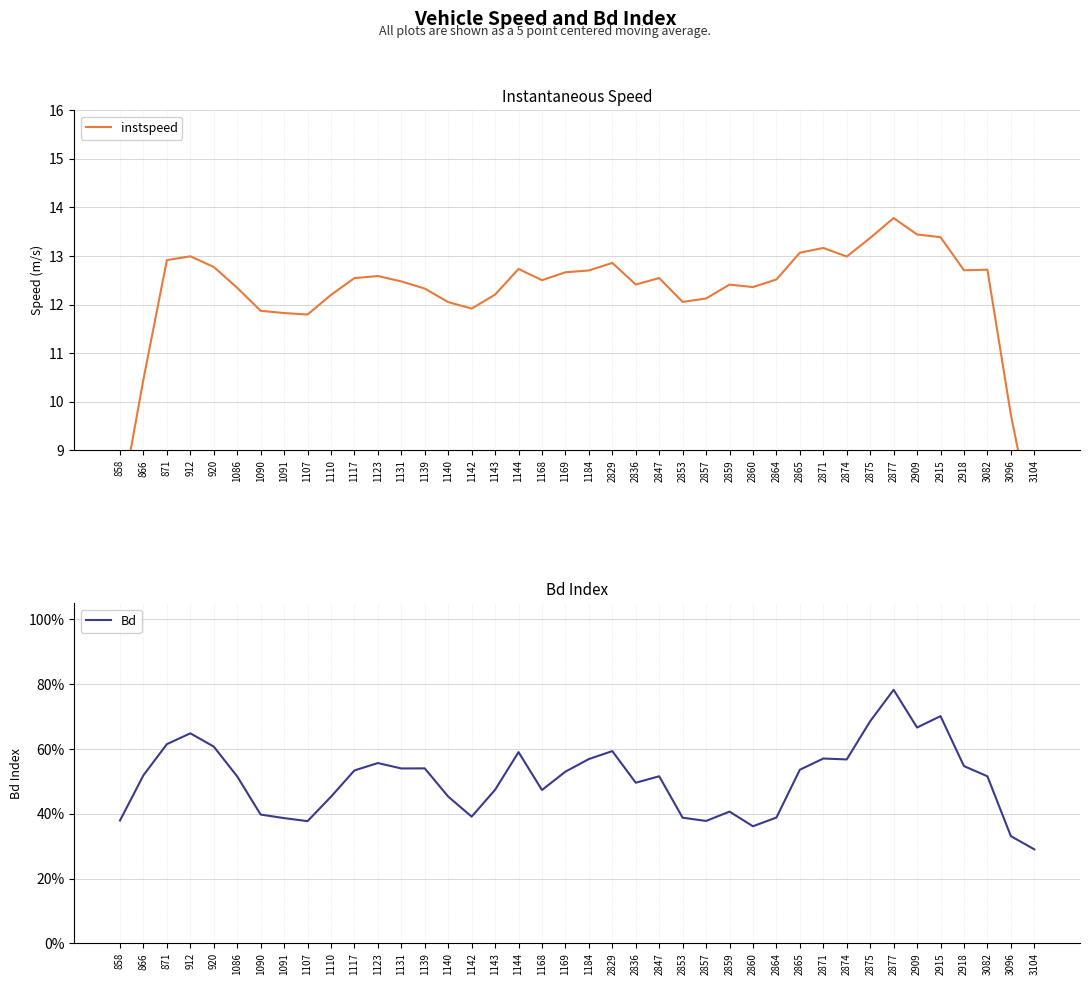

True or false: Bd has a value of 0.8 at 2836.

False